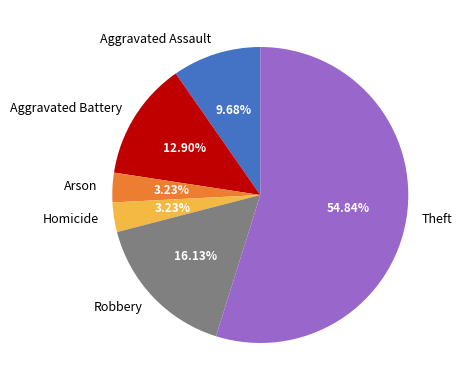

How many slices are in this pie chart?

6